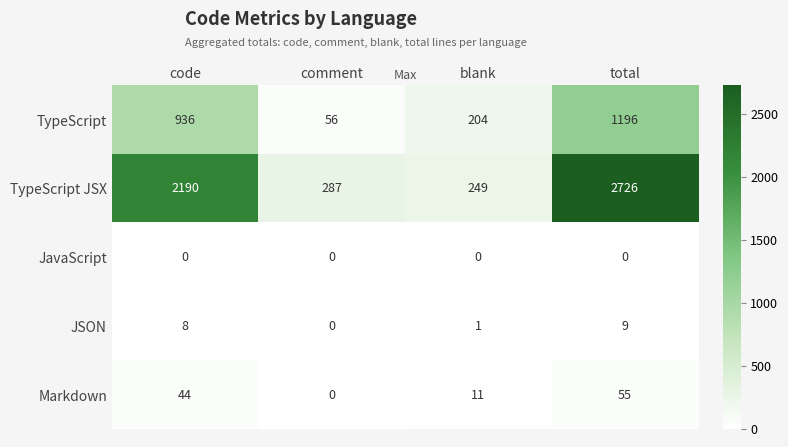

Reading right to left, list all the values displayed in this chart.

TypeScript: total=1196	blank=204	comment=56	code=936
TypeScript JSX: total=2726	blank=249	comment=287	code=2190
JavaScript: total=0	blank=0	comment=0	code=0
JSON: total=9	blank=1	comment=0	code=8
Markdown: total=55	blank=11	comment=0	code=44